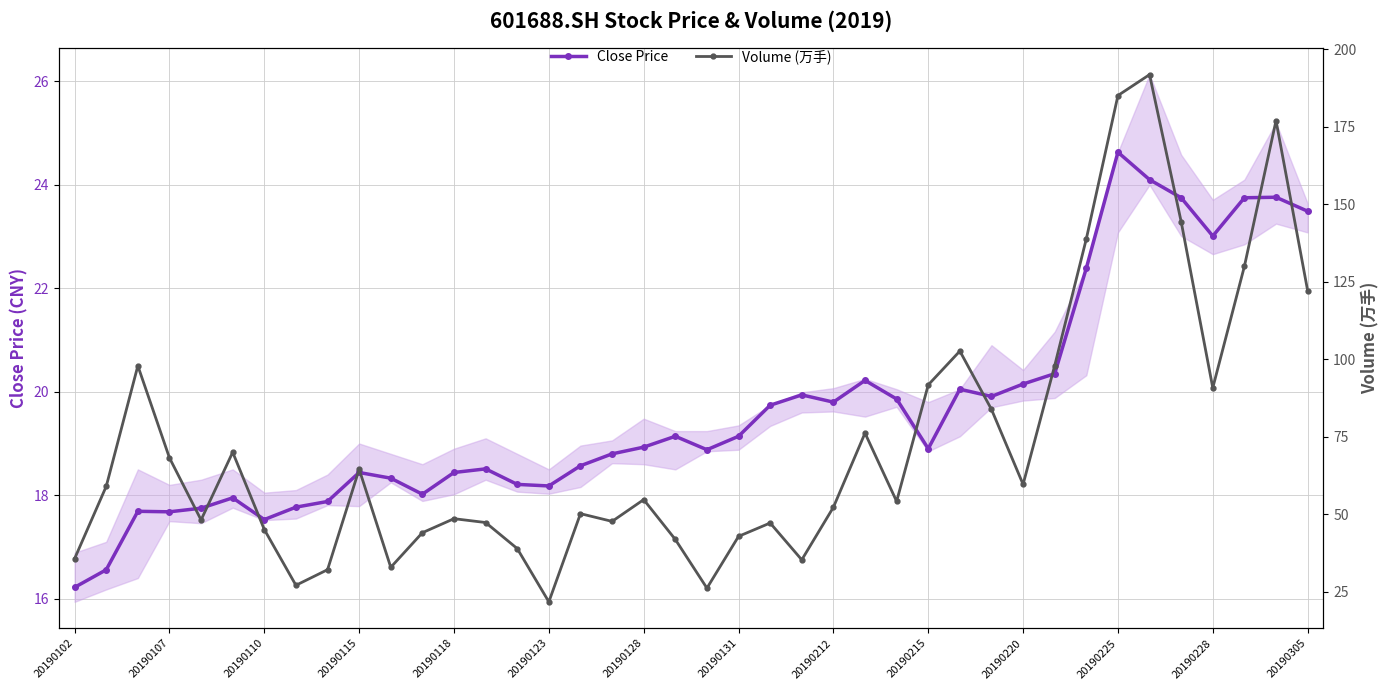

At which label does Close Price reach its minimum?

20190102